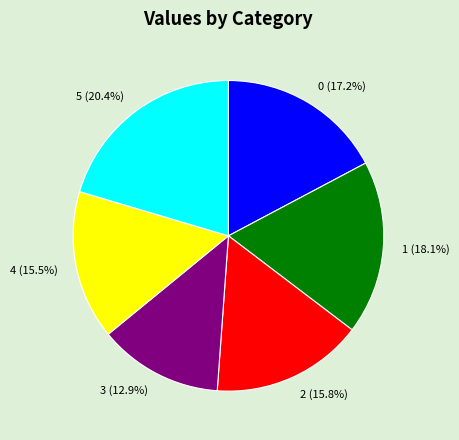

Combined, do 4 and 5 account for over 50%?

No